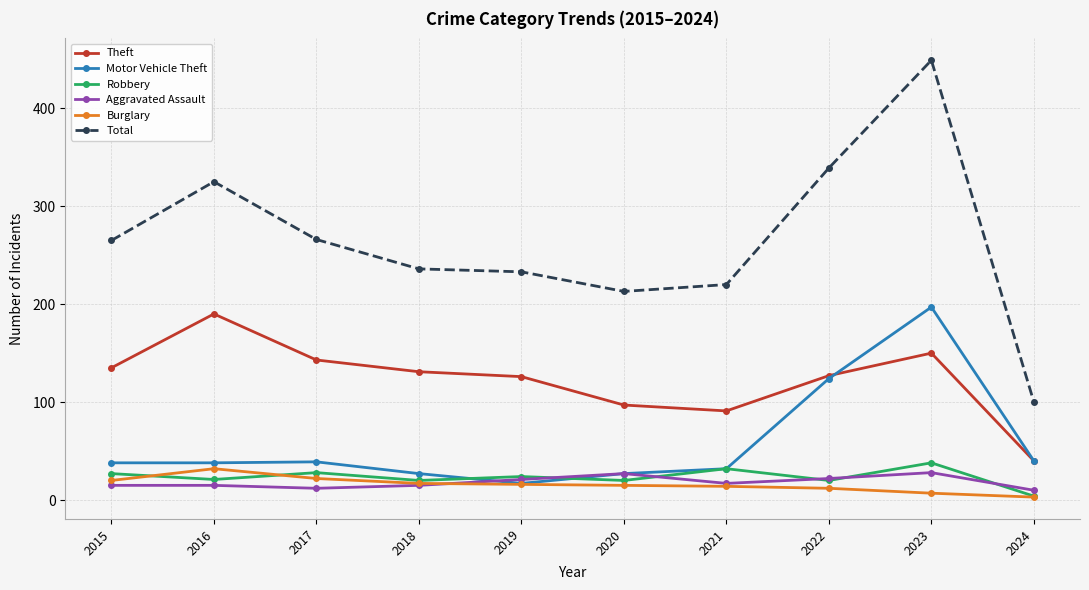

Is it true that Motor Vehicle Theft equals 9 at 2020?

False